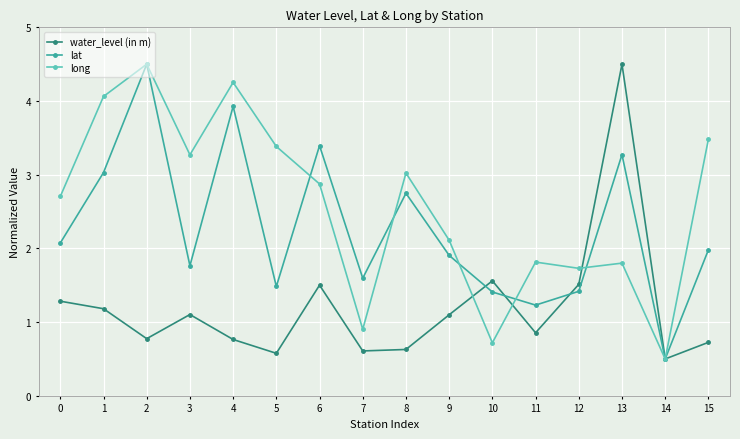

The long series shows 3.3 at 3. True or false?

True